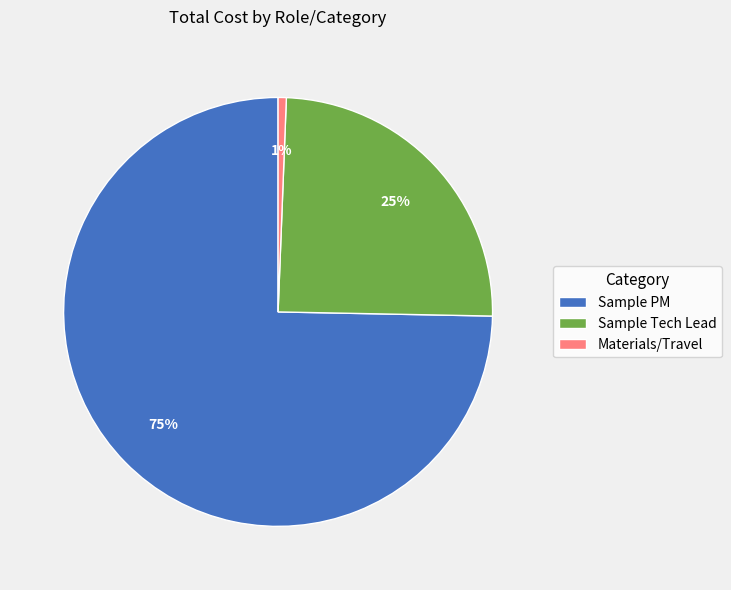

What is the largest slice in the pie chart?

Sample PM